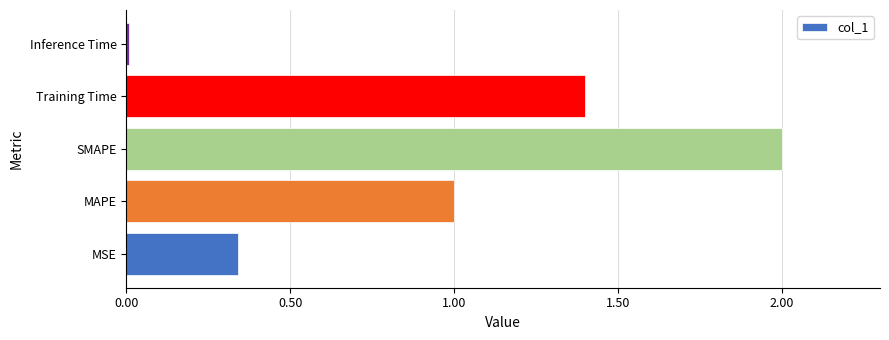

The chart shows a value of 1.0 at MAPE. True or false?

True